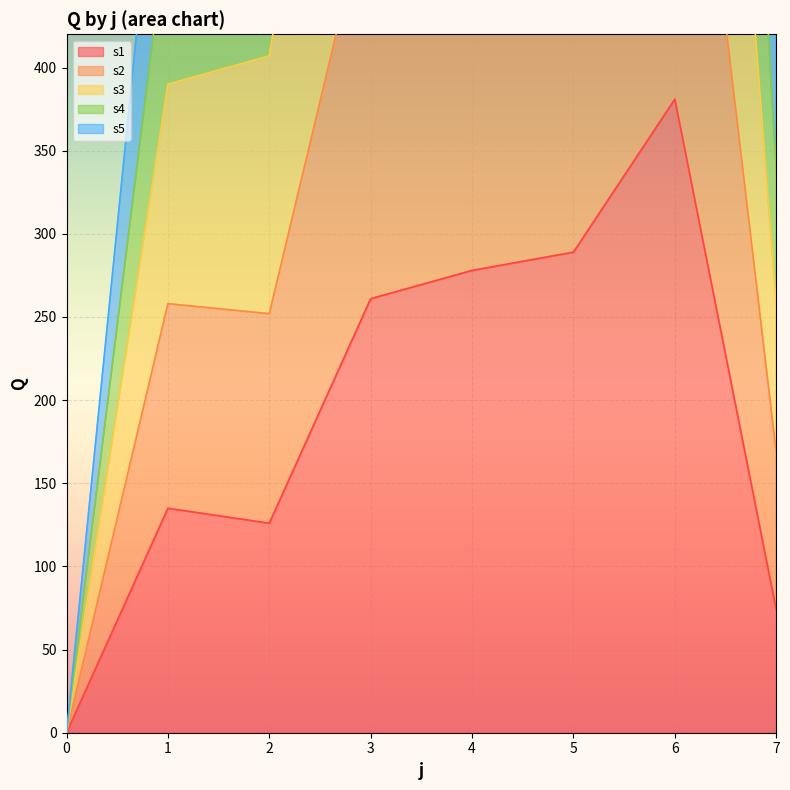

Reading left to right, transcribe all the data shown in this chart.

s1: 0	135	126	261	278	289	381	74
s2: 0	258	252	507	573	517	685	169
s3: 0	390	407	779	866	797	1049	258
s4: 0	490	554	1068	1149	1040	1387	339
s5: 0	609	678	1323	1417	1290	1702	422